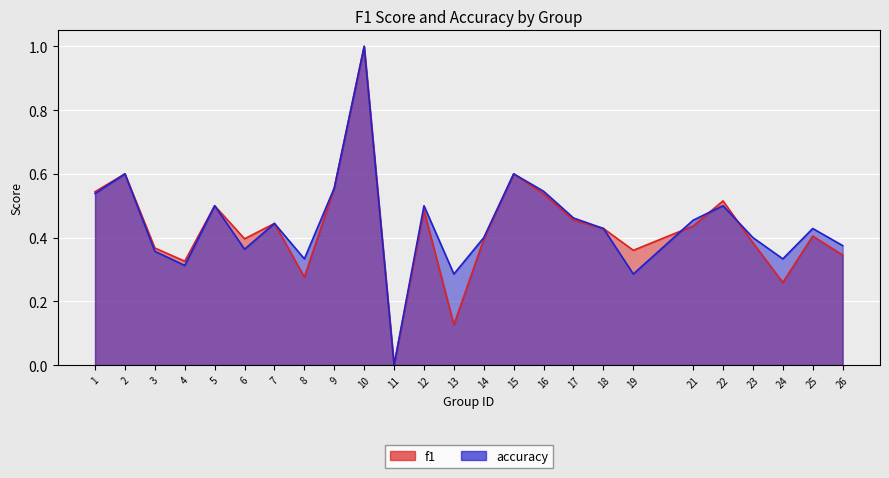

What is the value of the accuracy point at the 6th from the left?

0.4